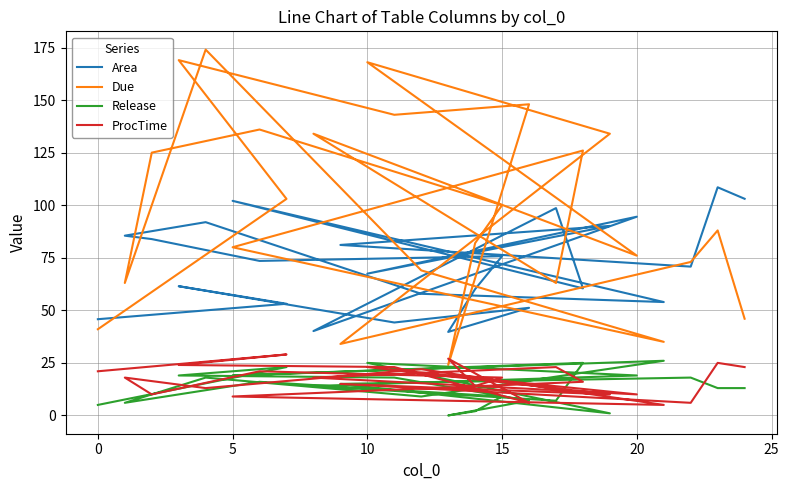

Count the number of data series in this chart.

4